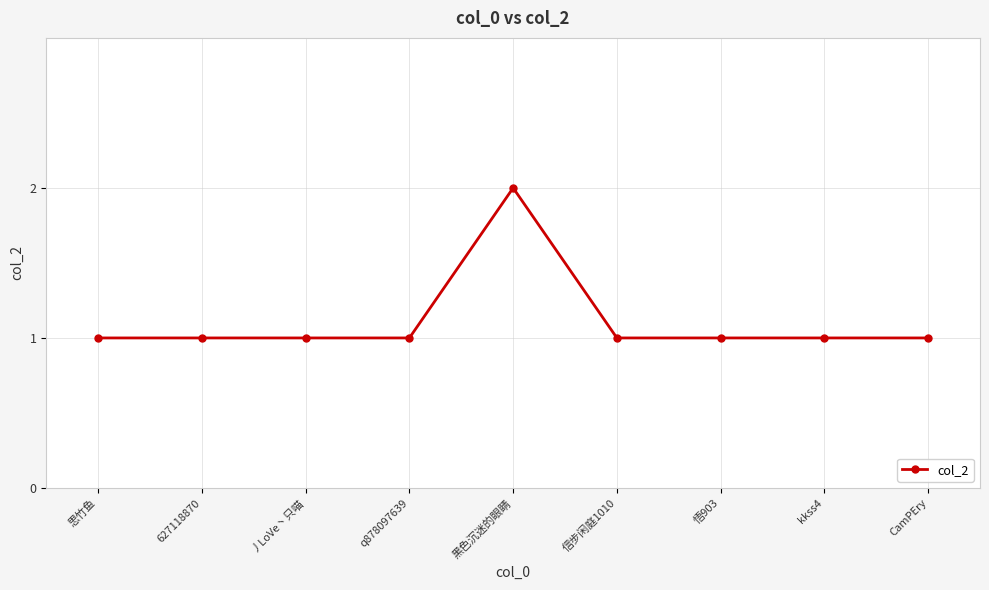

Count the values in the range 1 to 2.

9